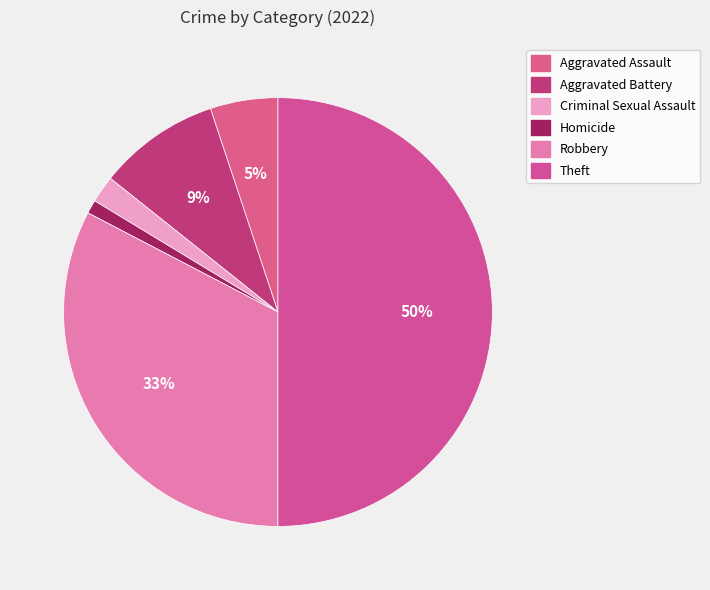

Count the number of slices in the pie.

6